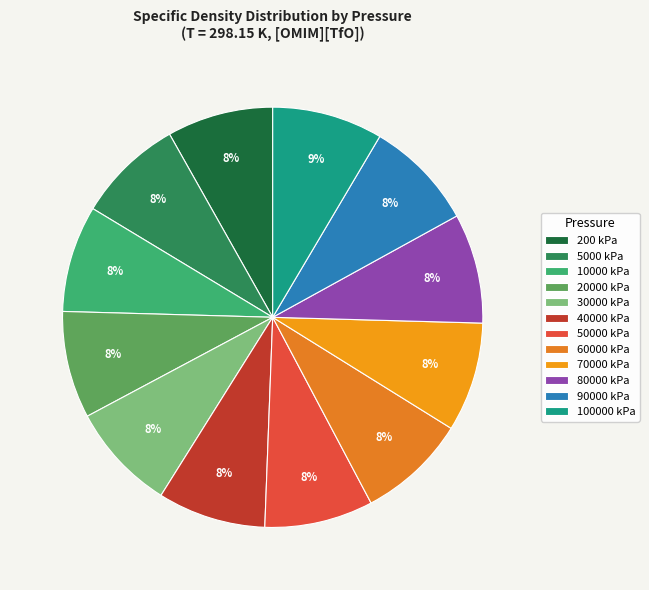

To the nearest percent, what is the average slice percentage?

8%